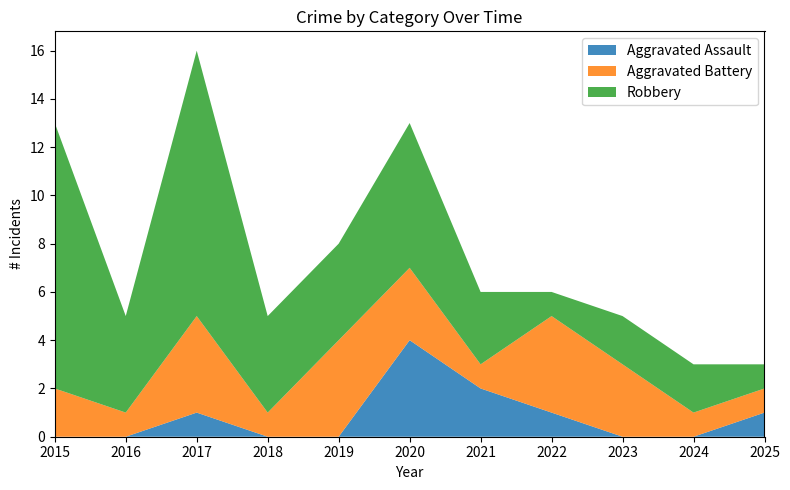

Reading left to right, list all the values displayed in this chart.

Aggravated Assault: 0	0	1	0	0	4	2	1	0	0	1
Aggravated Battery: 2	1	4	1	4	3	1	4	3	1	1
Robbery: 11	4	11	4	4	6	3	1	2	2	1